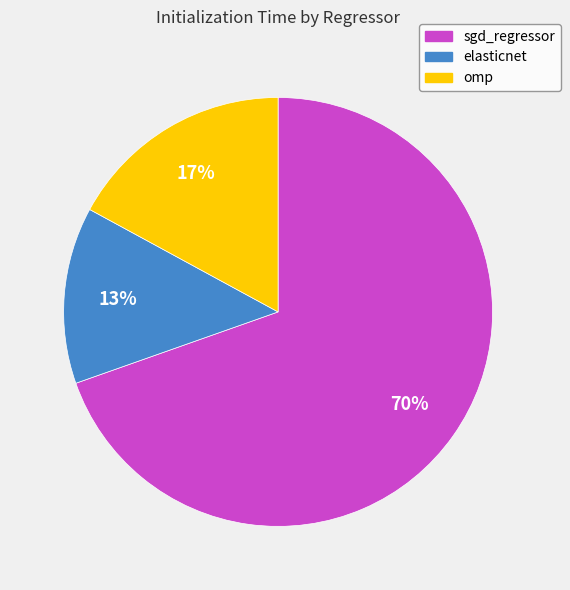

Count the number of slices in the pie.

3